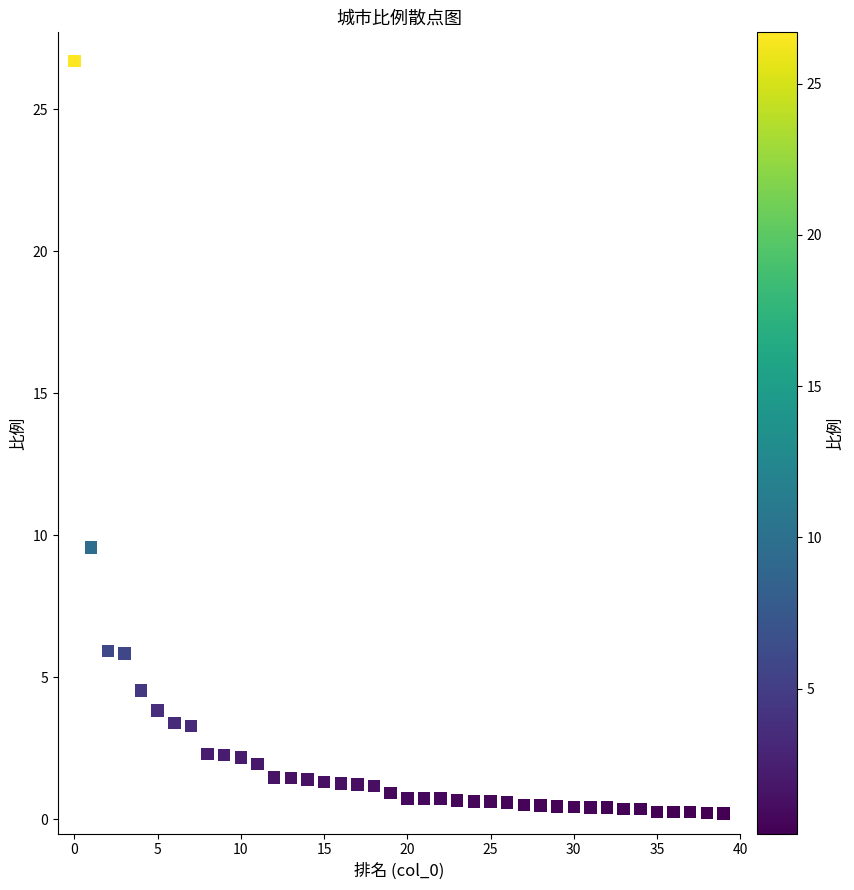

What Y value in the scatter plot is closest to 13?

9.6